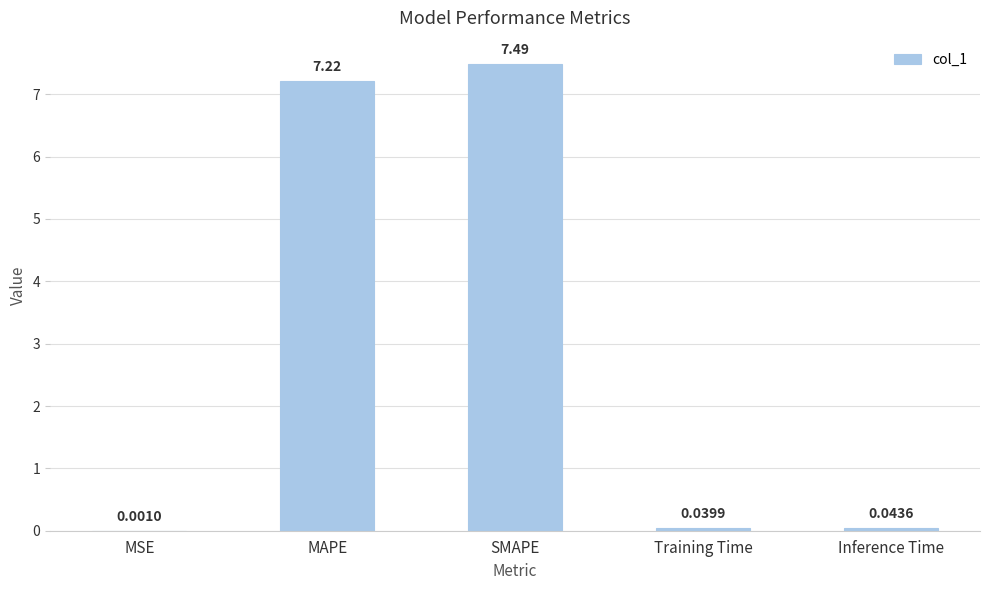

Which label corresponds to the largest value in the chart?

SMAPE